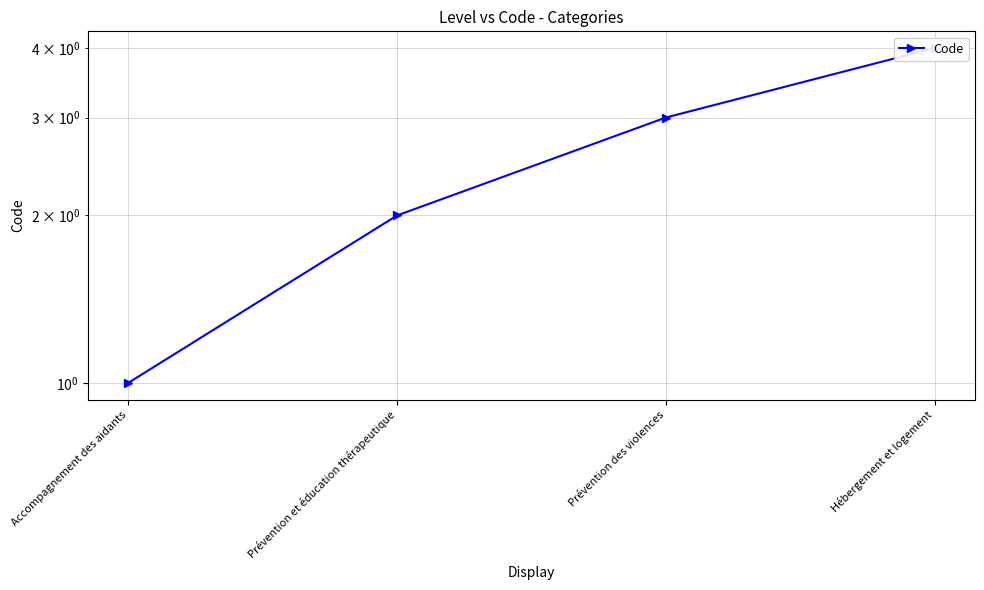

What is the average value?

2